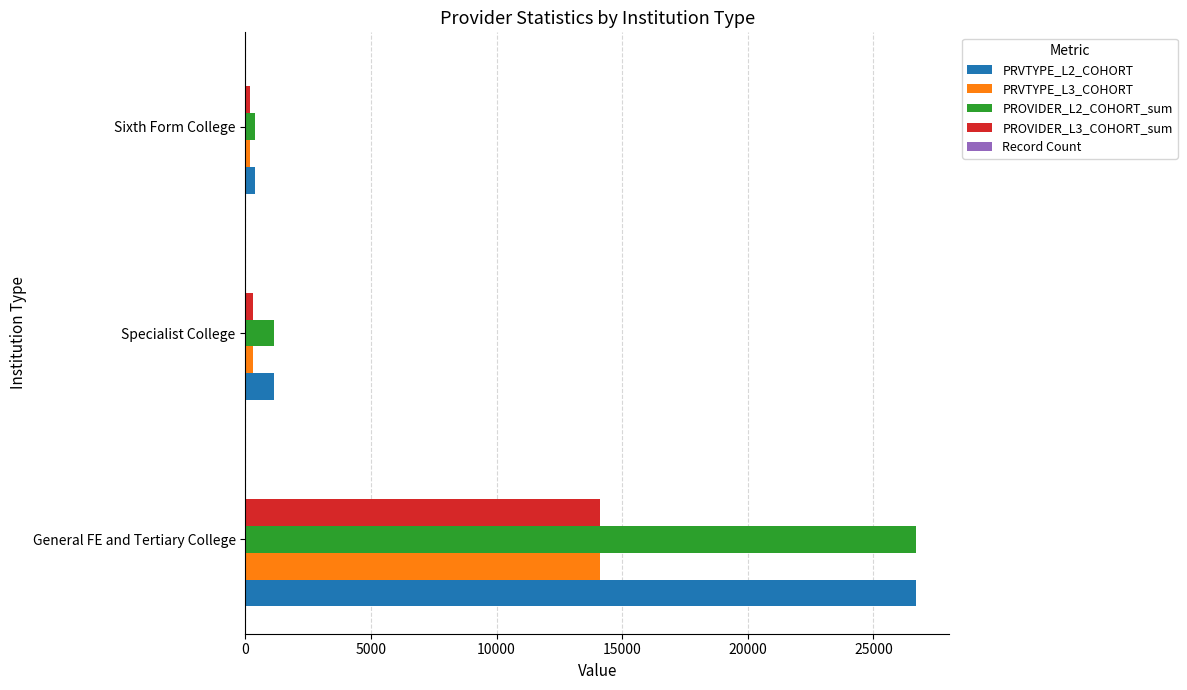

Is it true that PROVIDER_L2_COHORT_sum equals 1130 at Specialist College?

True